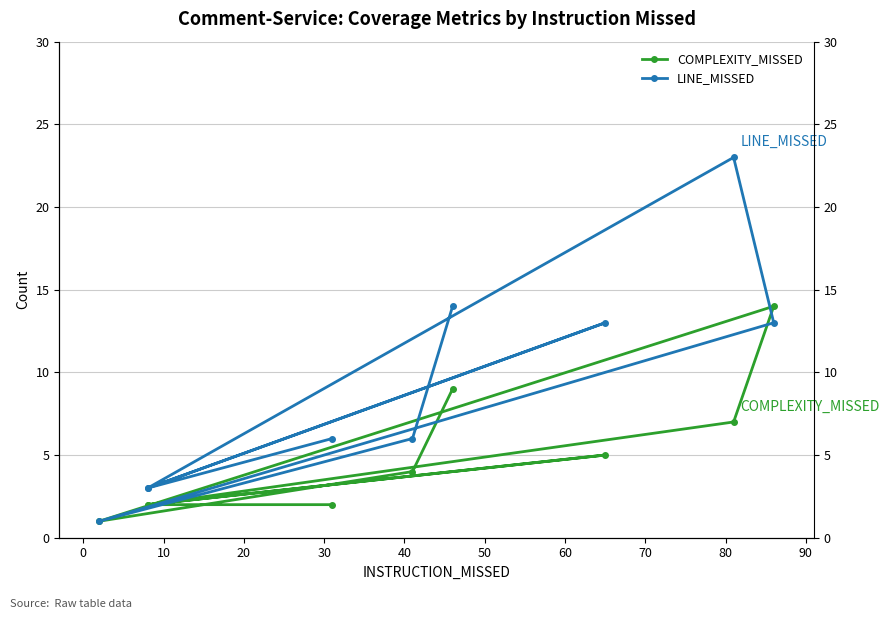

List the series in order of their peak value, lowest first.

COMPLEXITY_MISSED, LINE_MISSED